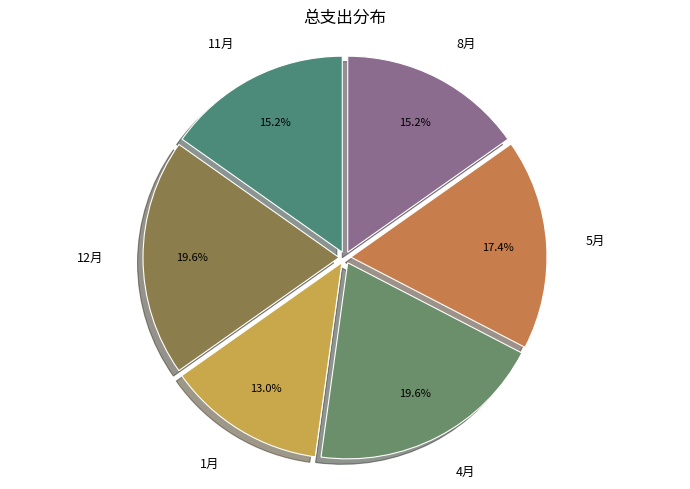

To the nearest percent, what is the average slice percentage?

17%